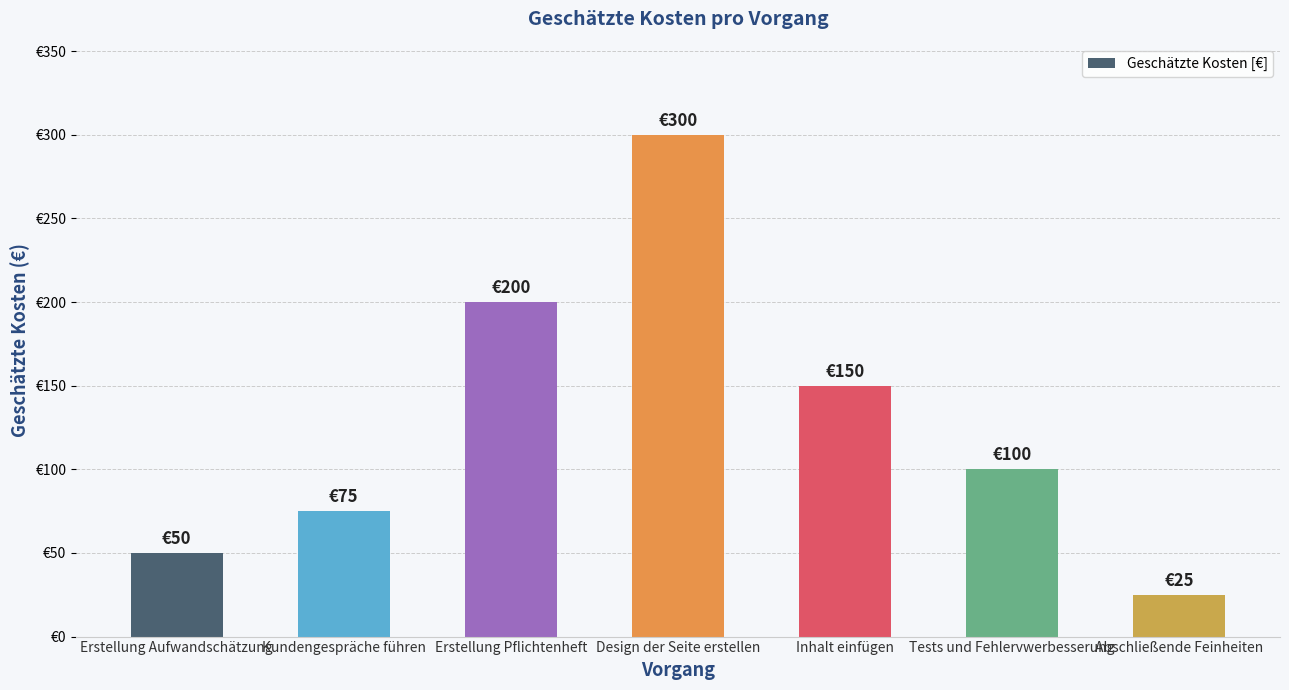

Does the chart contain stacked bars?

No